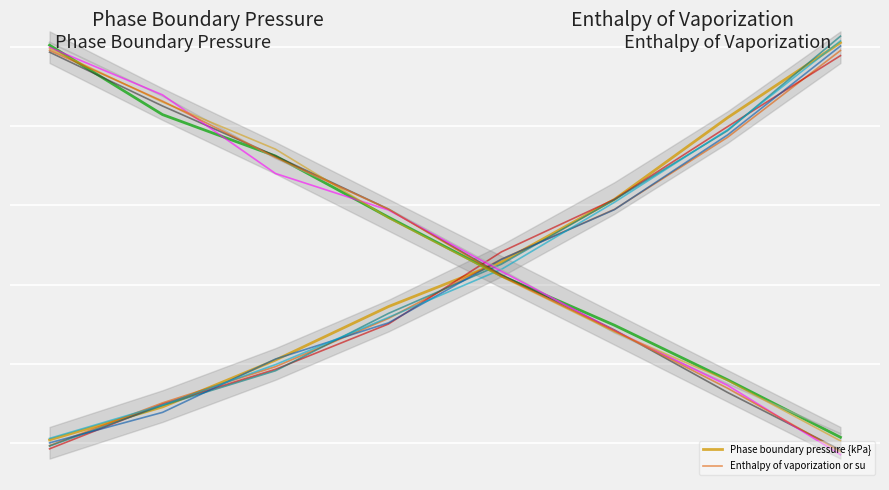

What is the difference between the maximum and minimum values in the Phase boundary pressure {kPa} series?

1.0